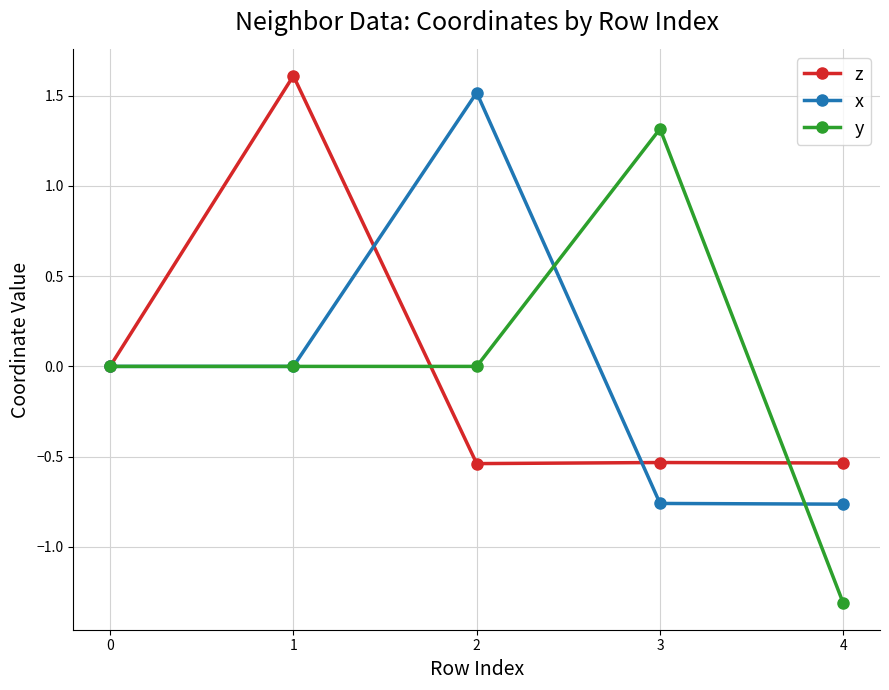

After their last crossing, which series has the higher values: y or z?

z